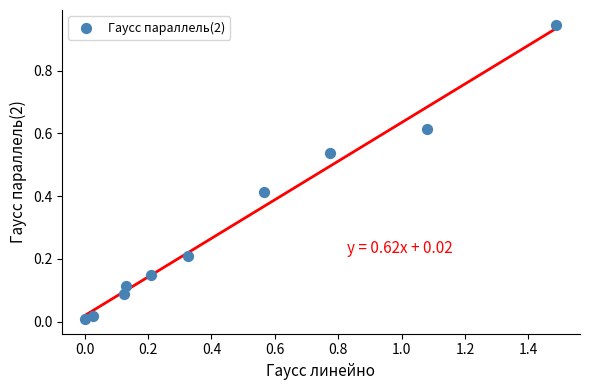

What is the average Y value?

0.3